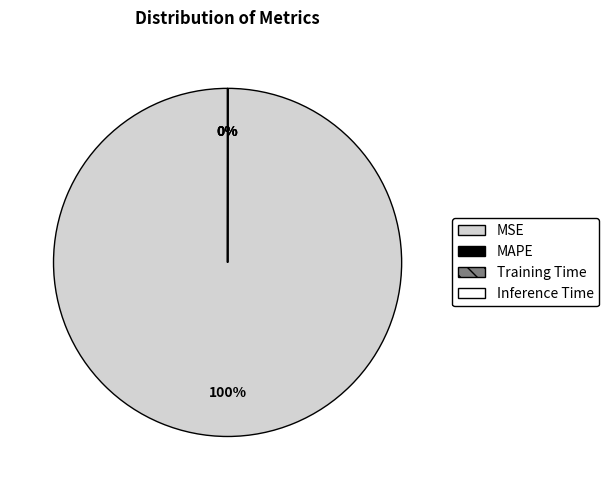

True or false: MAPE accounts for 0% of the total.

True